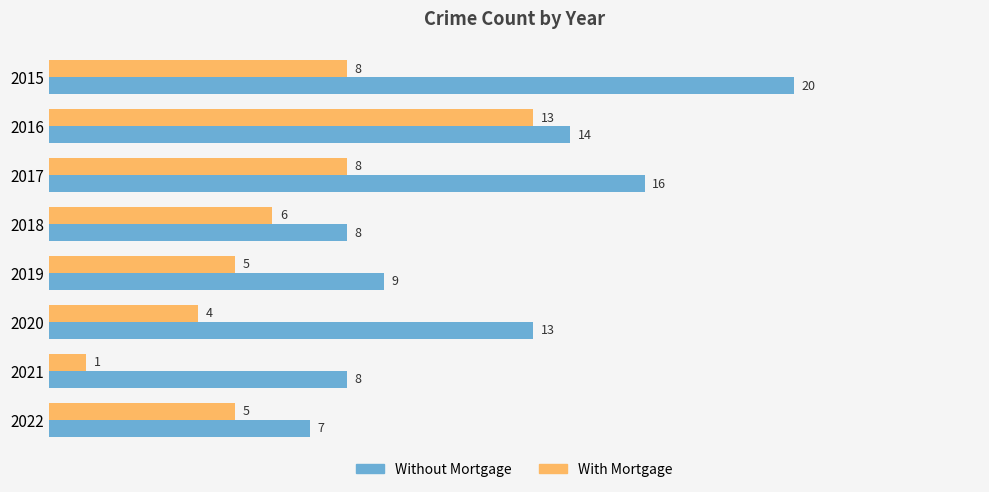

The Without Mortgage series shows 2 at 2018. True or false?

False